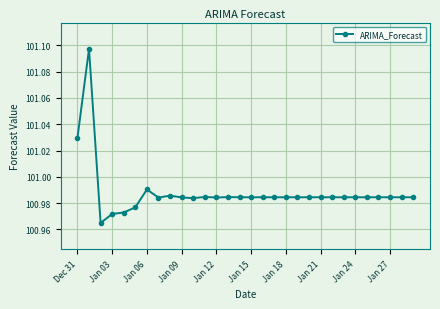

True or false: there are more than 1 points higher than both neighbors.

True